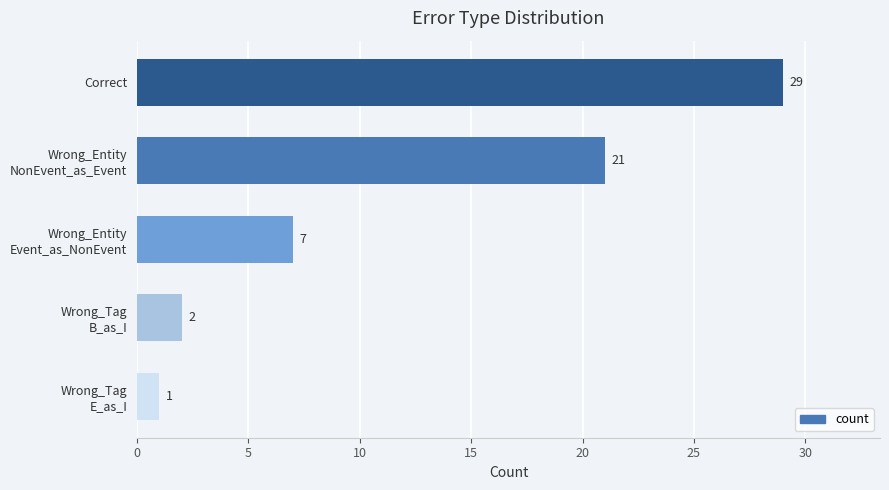

Reading bottom to top, what are all the values shown in this chart?

1	2	7	21	29